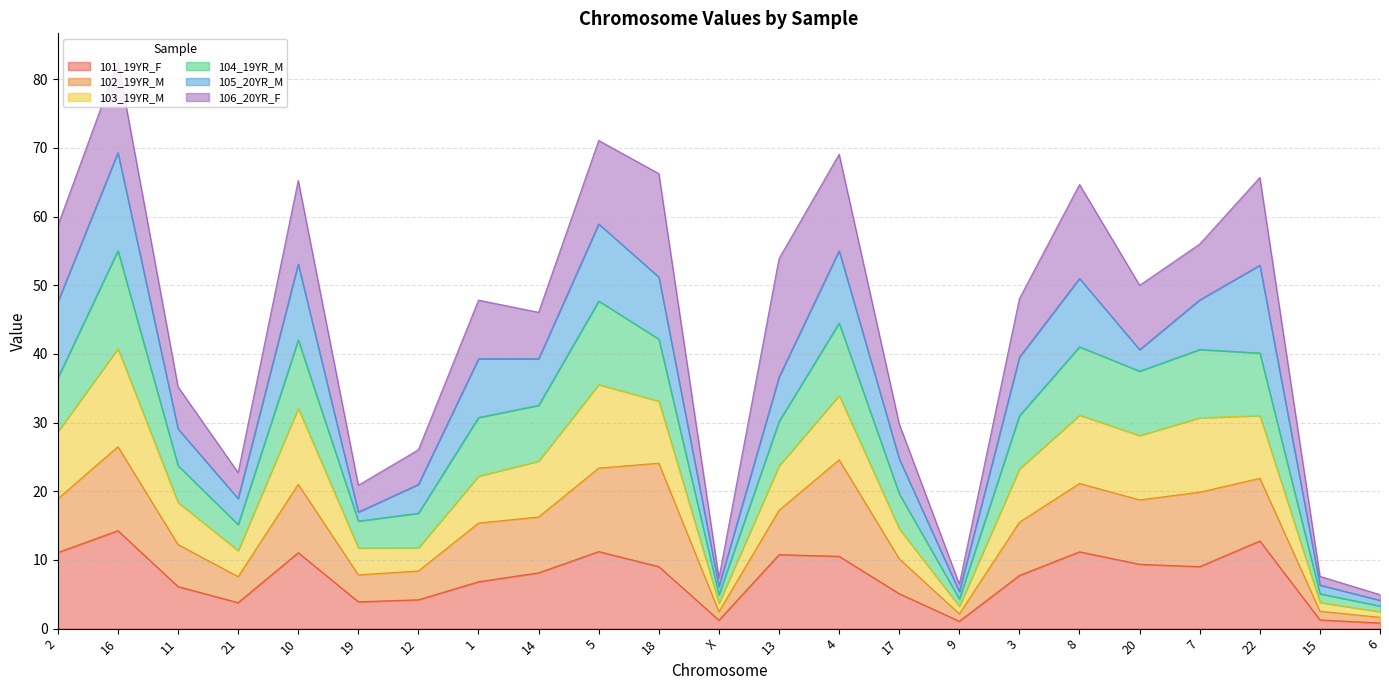

At which category is the sum across all series the highest?

16